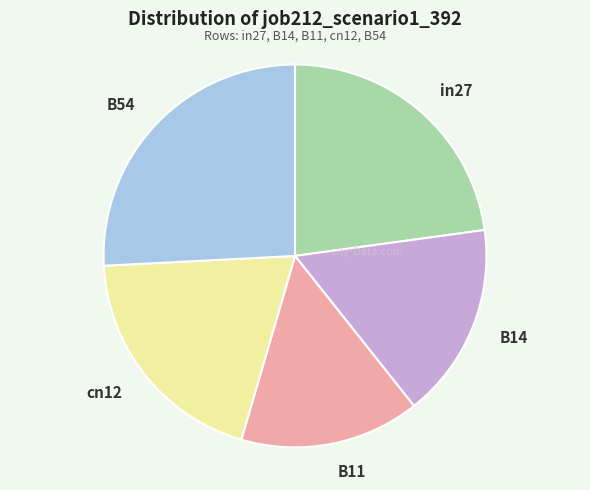

Count the number of slices in the pie.

5